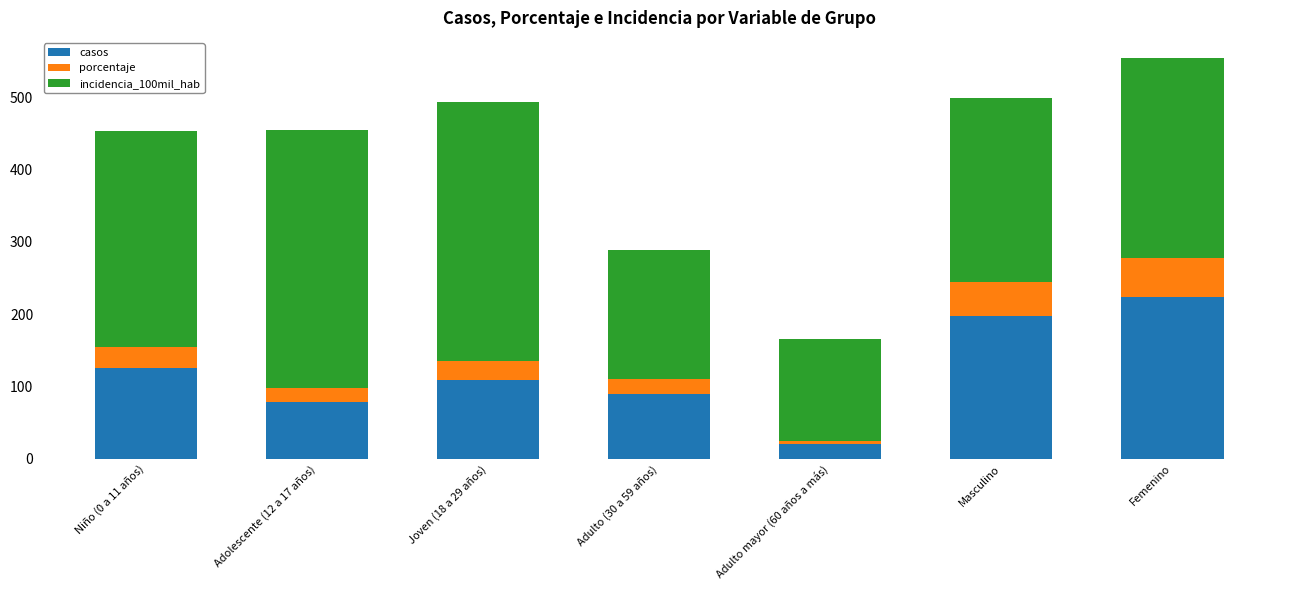

True or false: casos has a value of 53.2 at Adolescente (12 a 17 años).

False